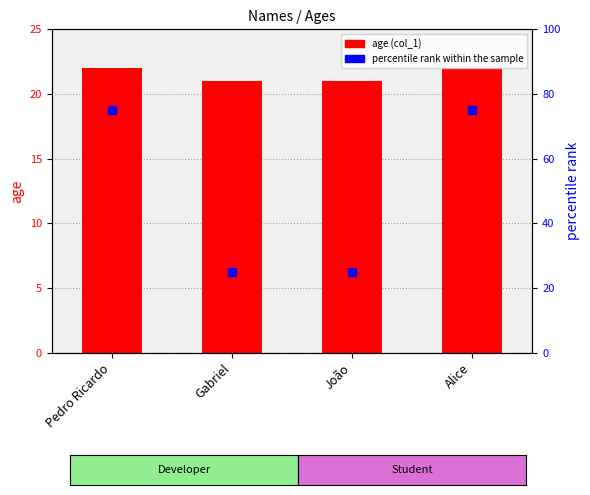

Which series has the largest total across all categories?

percentile rank within the sample